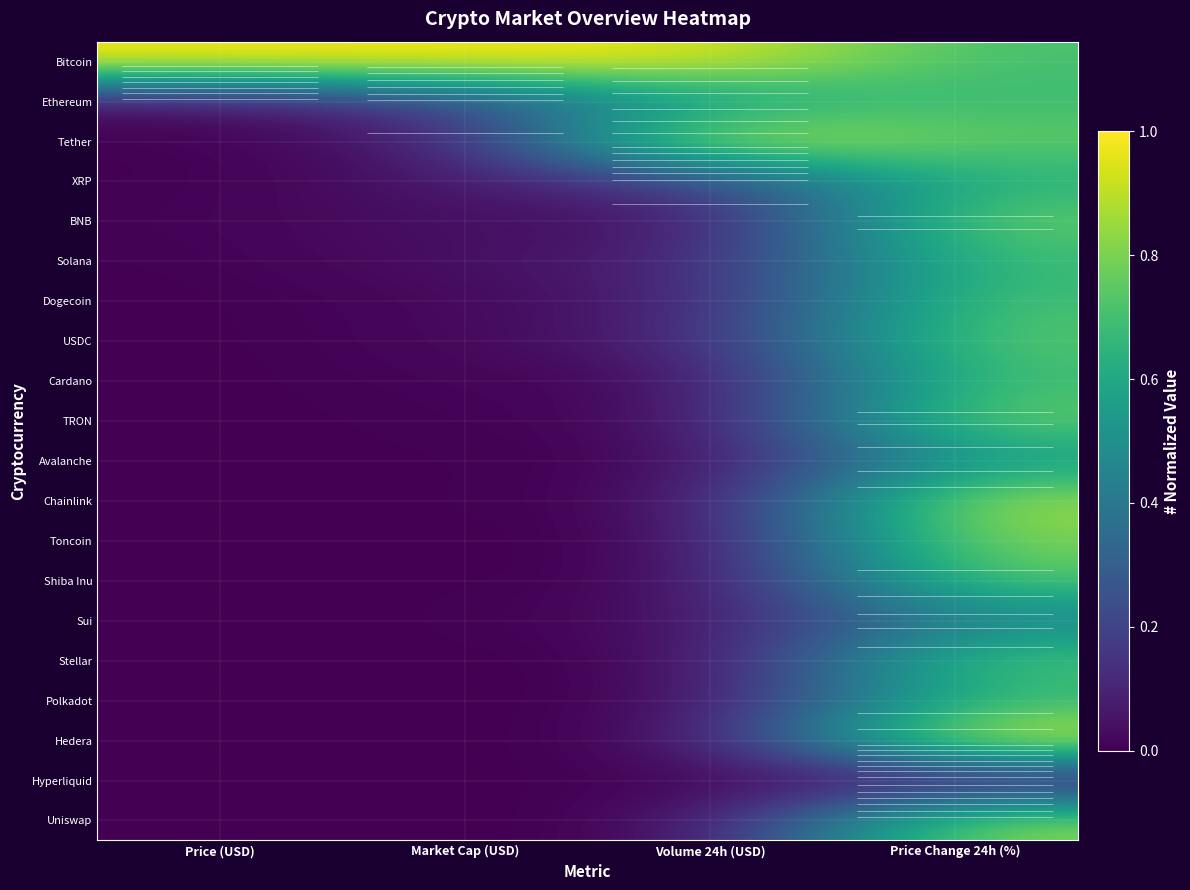

List the labels in order of USDC value, smallest first.

Price (USD), Market Cap (USD), Volume 24h (USD), Price Change 24h (%)